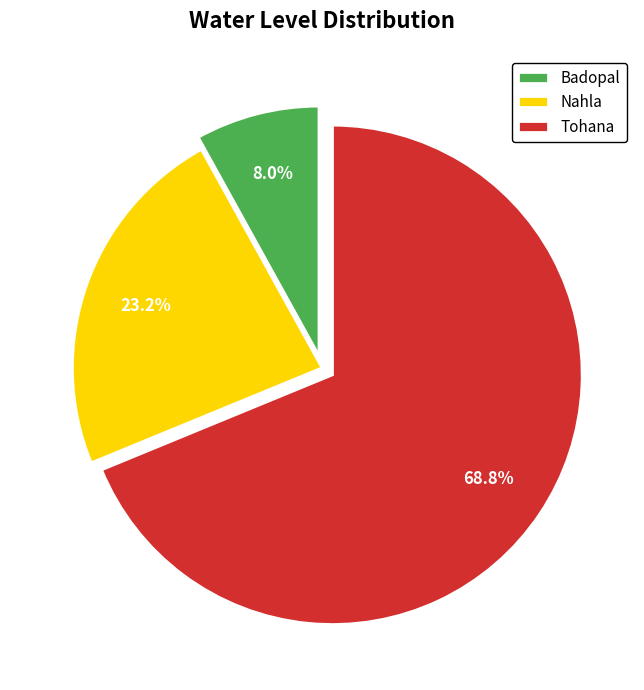

To the nearest percent, what percentage of the pie is Badopal?

8%